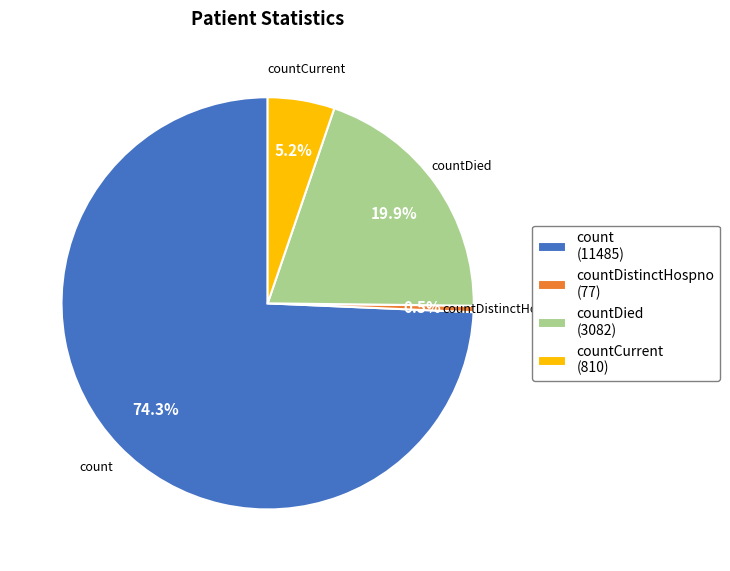

Is there a majority slice in this chart?

Yes